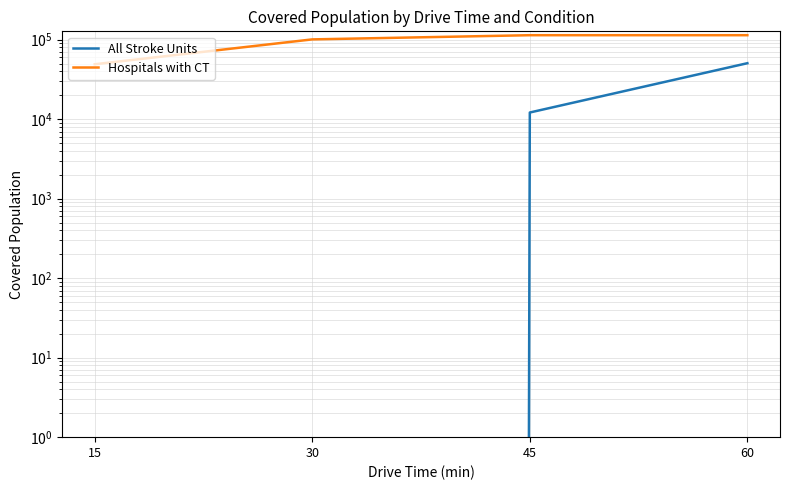

What is the difference between the All Stroke Units values at 60 and 45?

38528